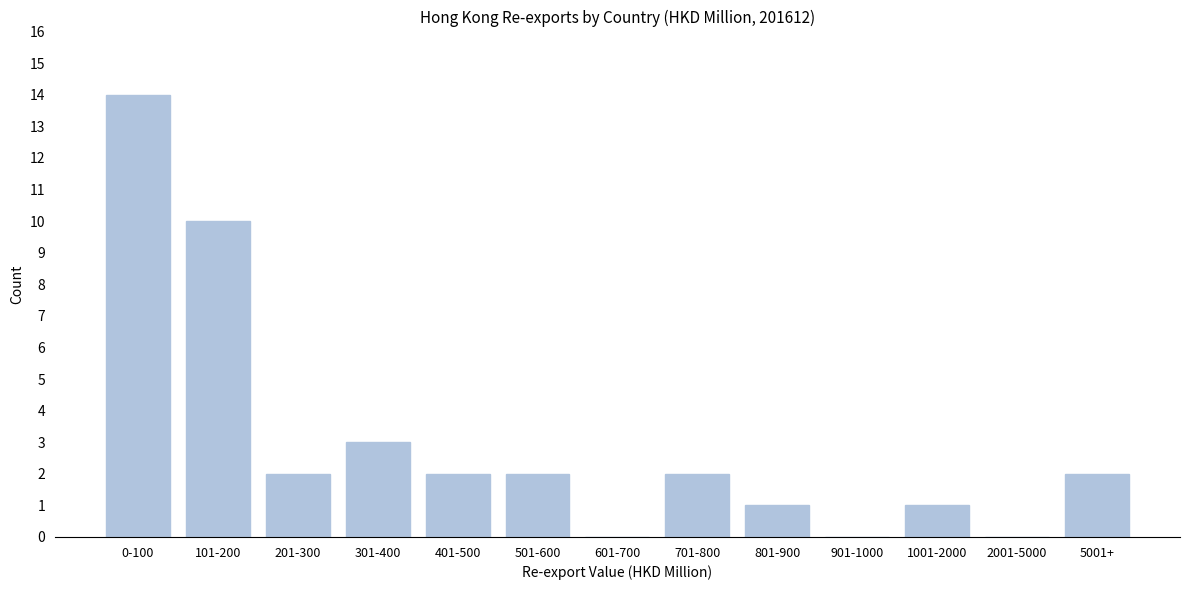

Reading left to right, what are all the values shown in this chart?

0-100=14	101-200=10	201-300=2	301-400=3	401-500=2	501-600=2	601-700=0	701-800=2	801-900=1	901-1000=0	1001-2000=1	2001-5000=0	5001+=2